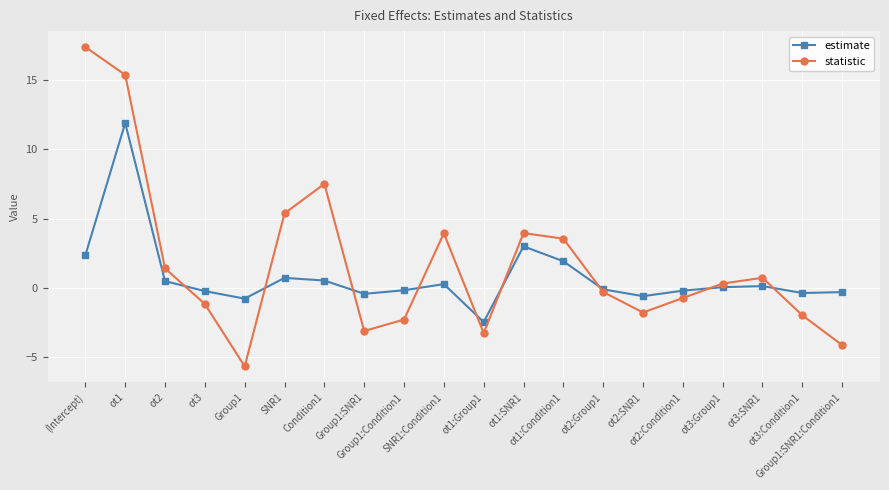

How many interior local valleys does the statistic series have?

4